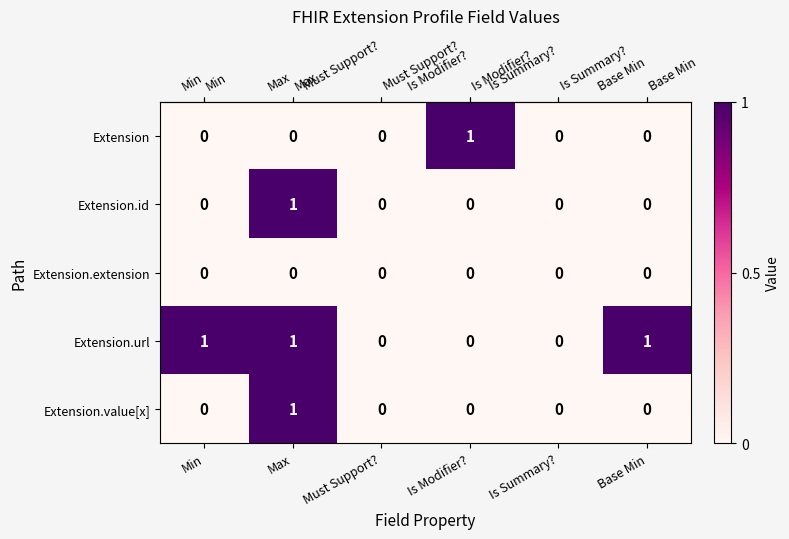

What is the total value across all series at Max?

3